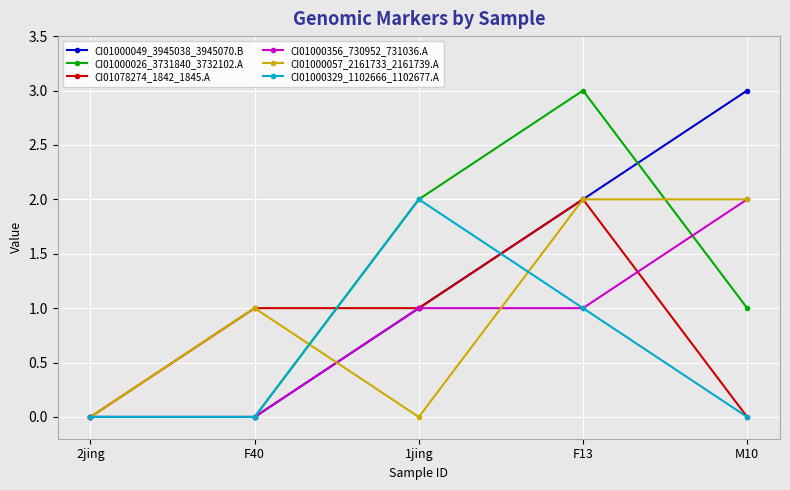

Does the chart have visible grid lines?

Yes